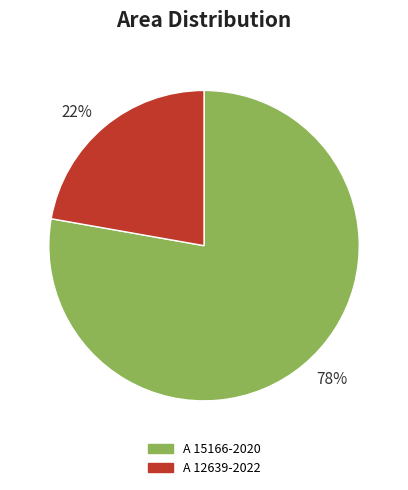

To the nearest percent, what is the difference between the largest and smallest slice percentages?

56%